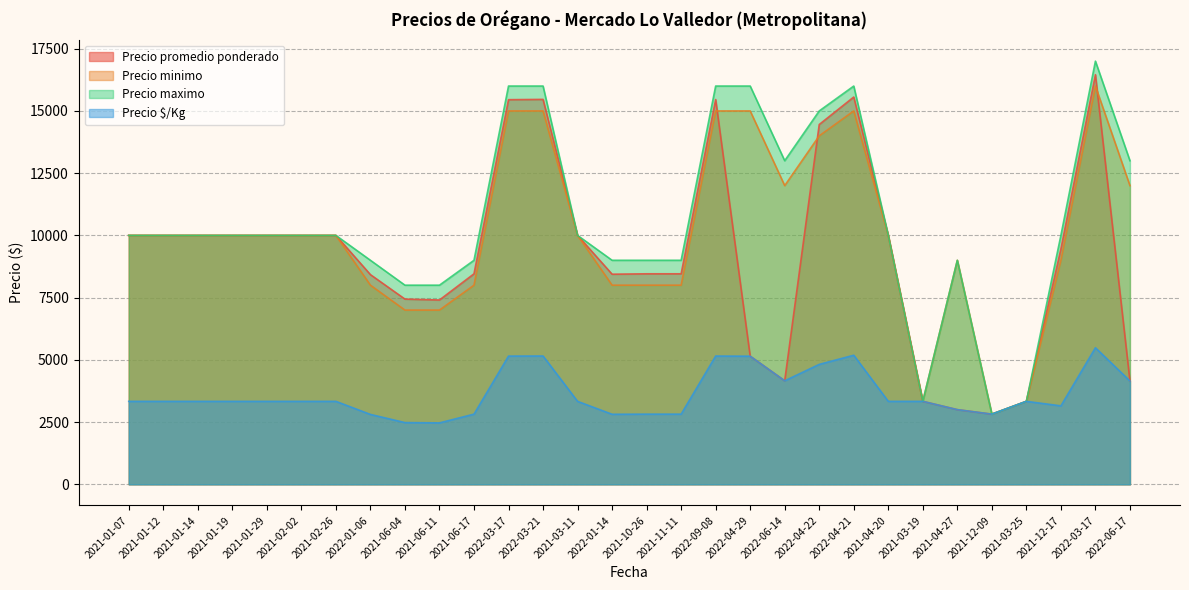

How many interior local valleys does the Precio minimo series have?

3